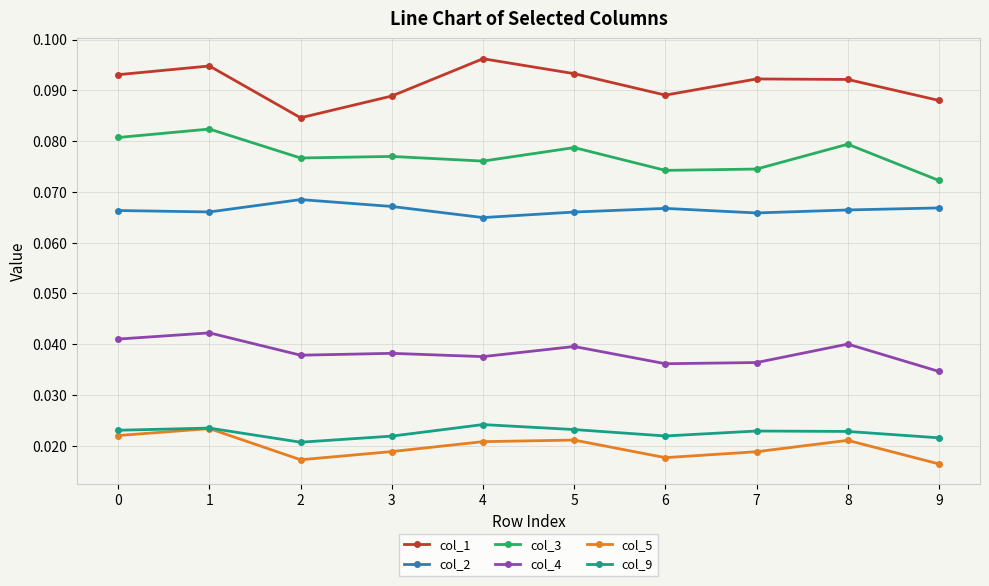

True or false: col_3 has a value of 0.0 at 7.

False